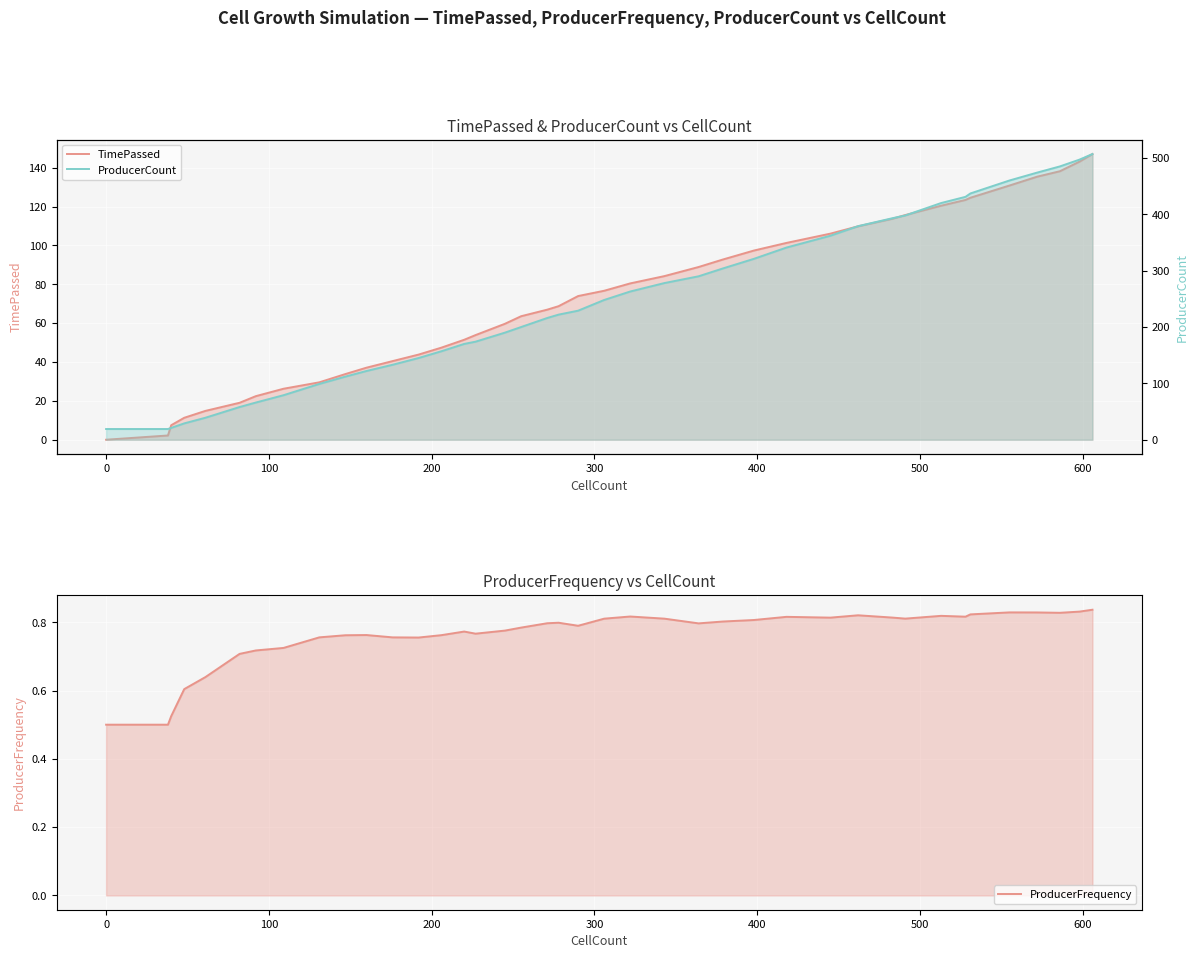

What are all the series names shown in the legend?

TimePassed, ProducerCount, ProducerFrequency